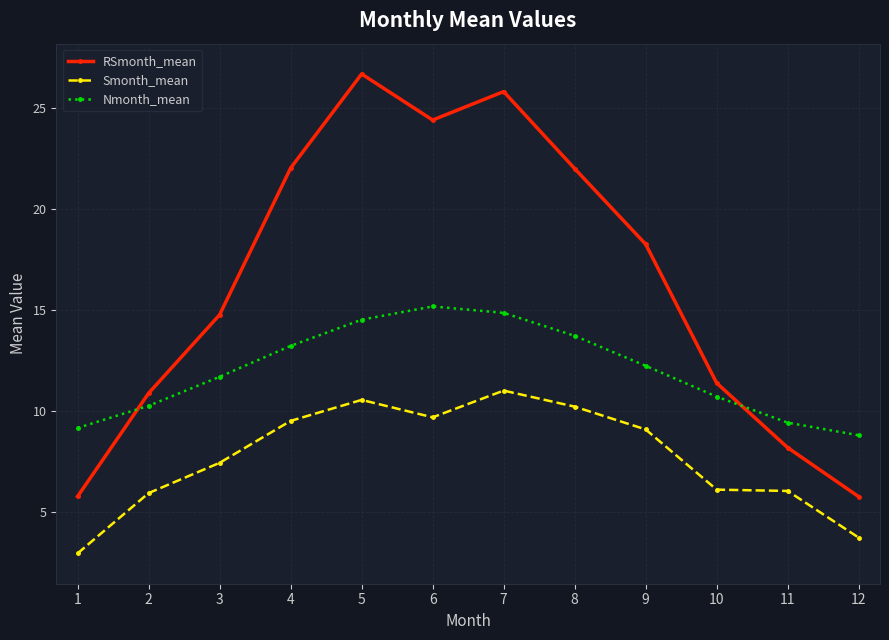

Is this an area chart (filled region under the line)?

No